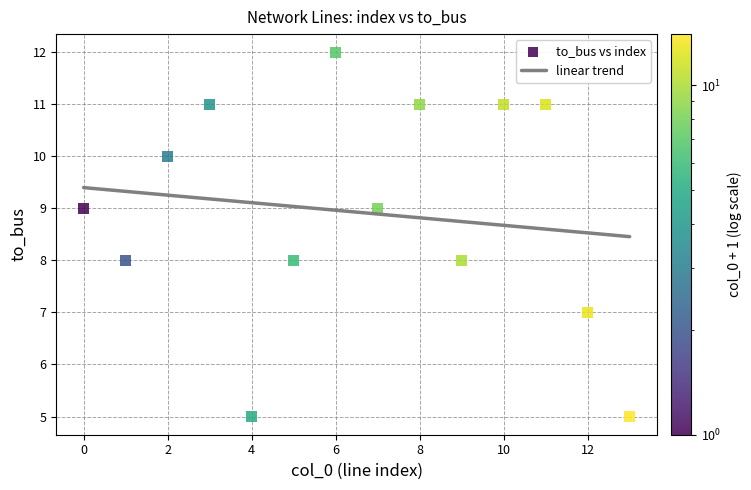

What is the range of Y values (max minus min)?

7